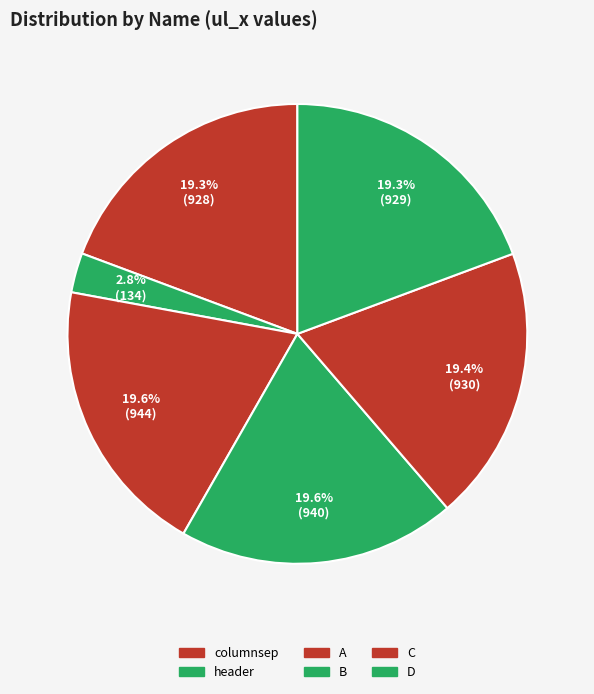

To the nearest percent, what percentage of the pie is B?

20%